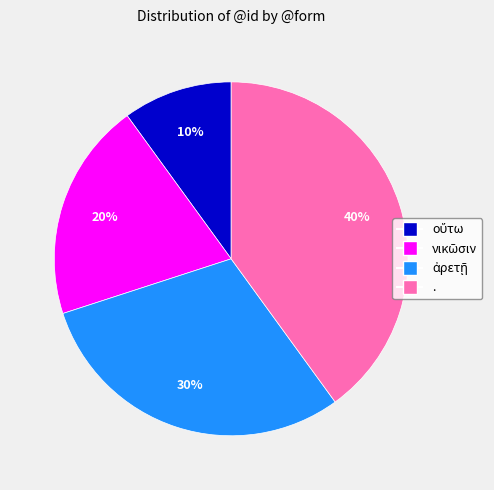

Which category has the biggest portion of the pie?

.